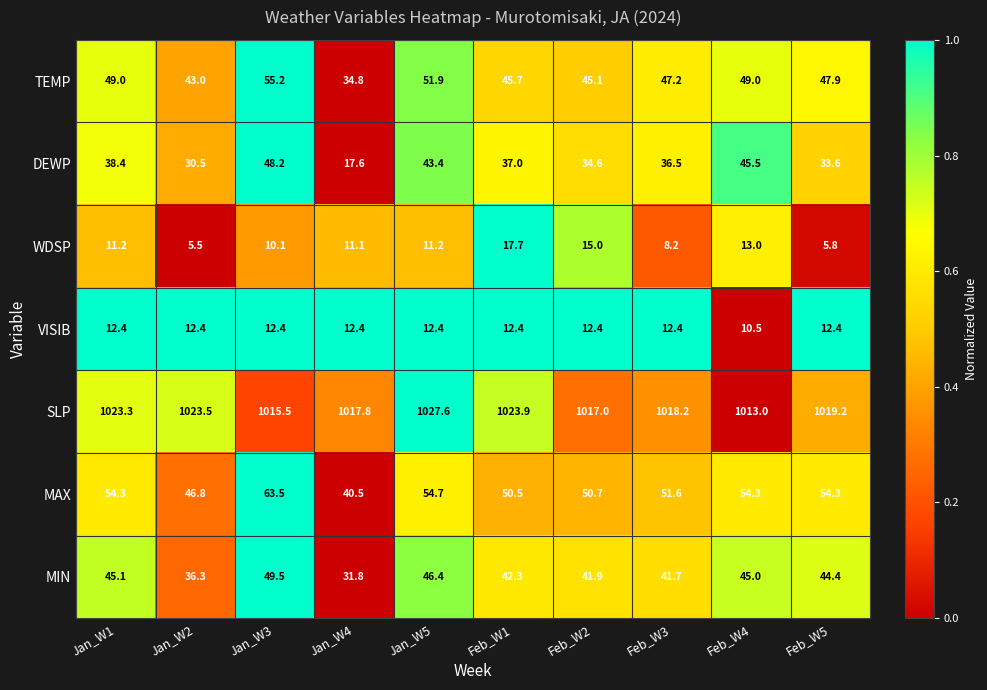

What is the difference between the MIN values at Feb_W5 and Feb_W4?

0.6